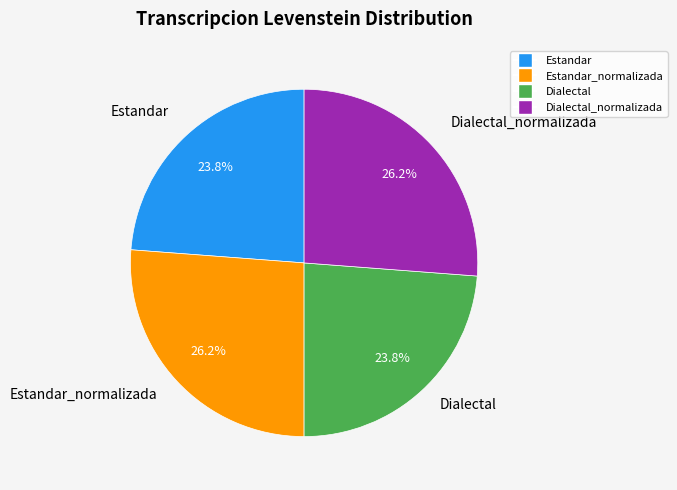

Is there a majority slice in this chart?

No